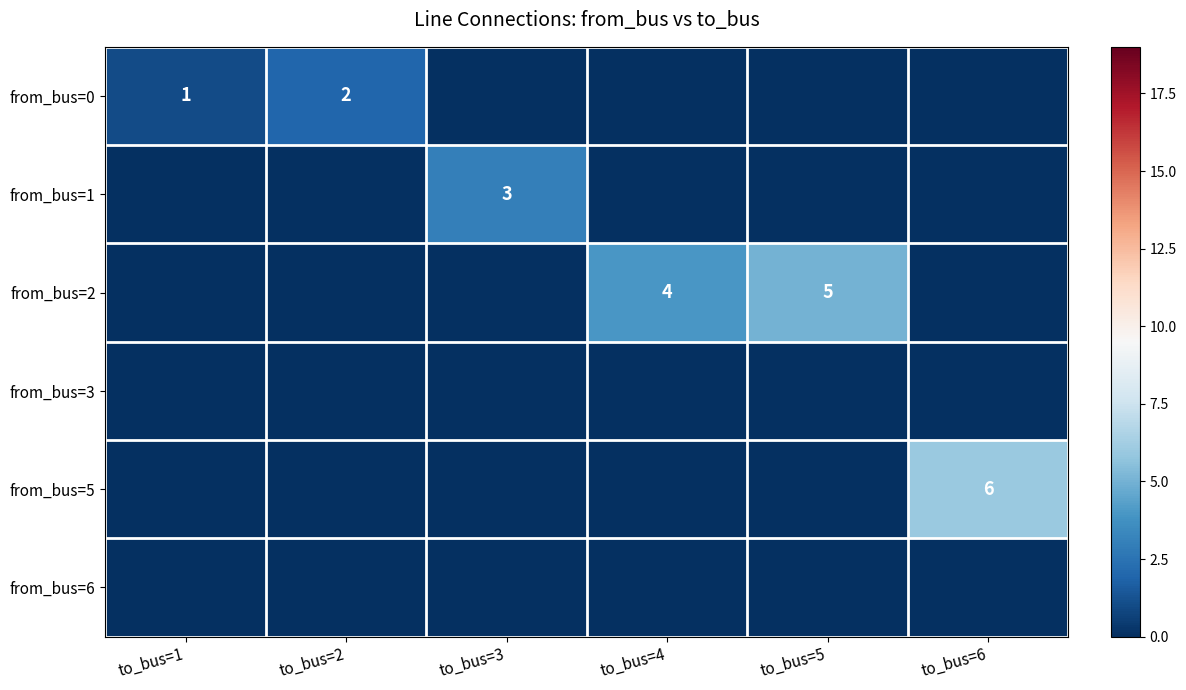

Is it true that from_bus=0 equals 2 at to_bus=2?

True